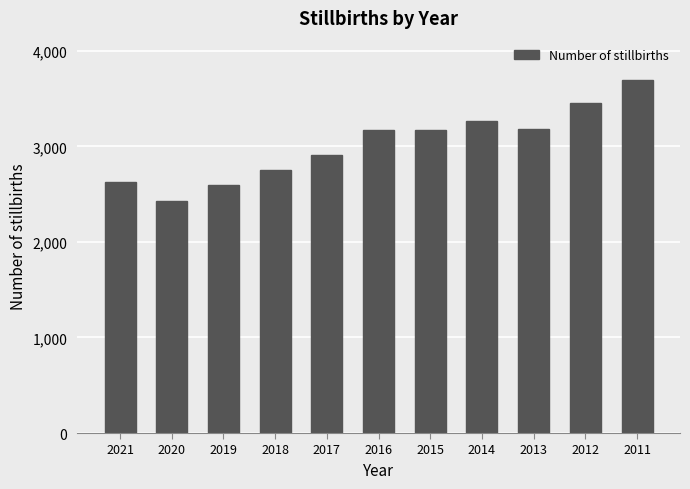

The chart shows a value of 2628 at 2021. True or false?

True